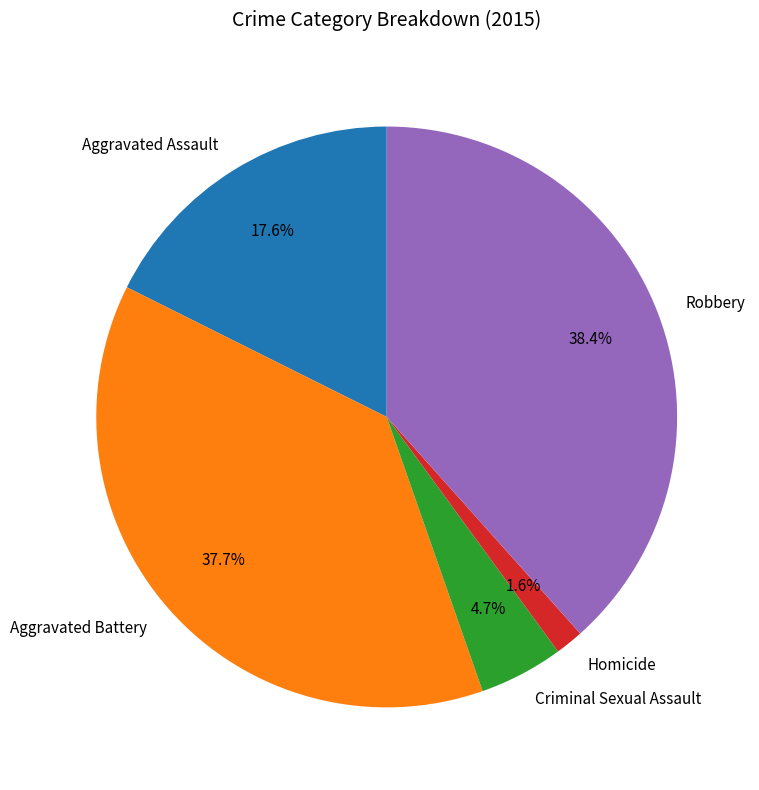

Which category has the smallest portion of the pie?

Homicide